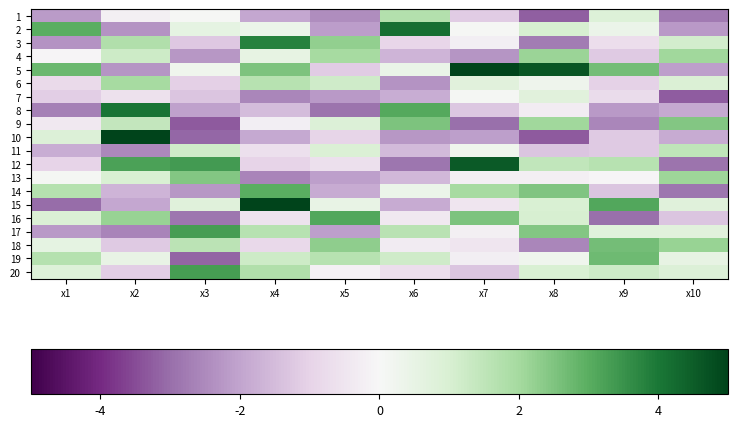

Rank the series at x6 from highest to lowest value.

2, 8, 9, 1, 17, 19, 5, 14, 18, 16, 20, 3, 11, 13, 4, 7, 15, 10, 6, 12